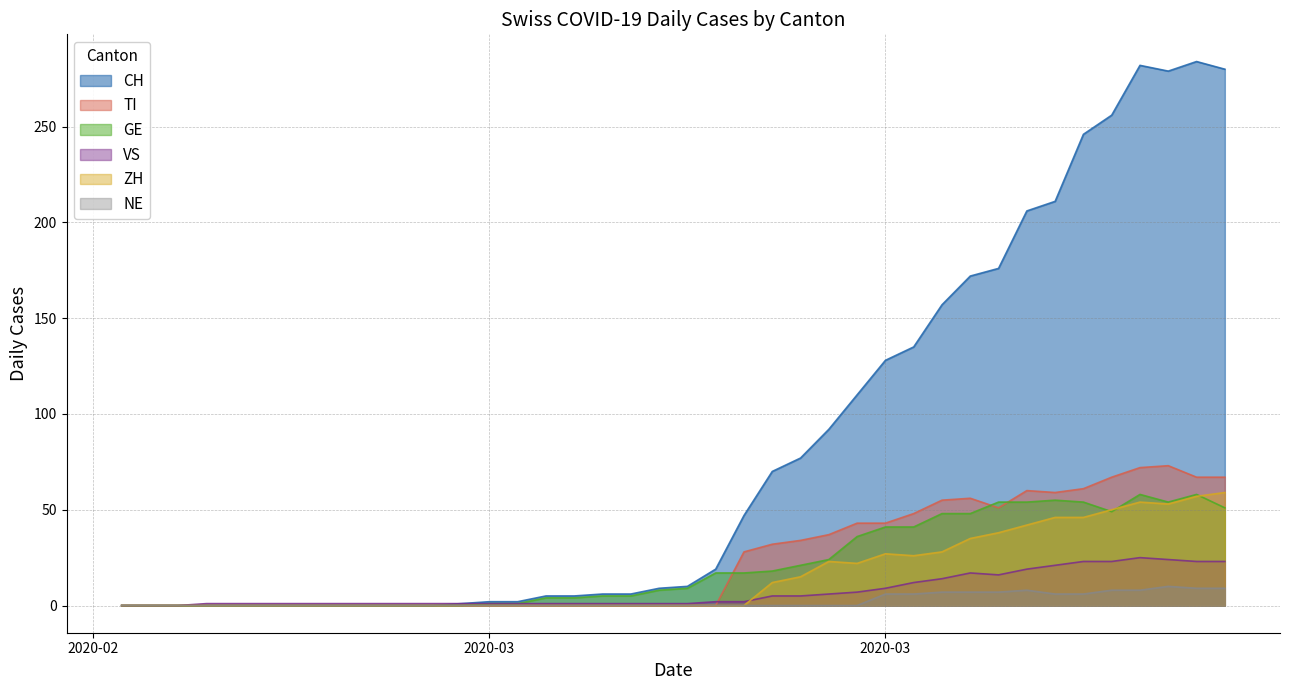

Where is the first local minimum for ZH?

2020-03-22